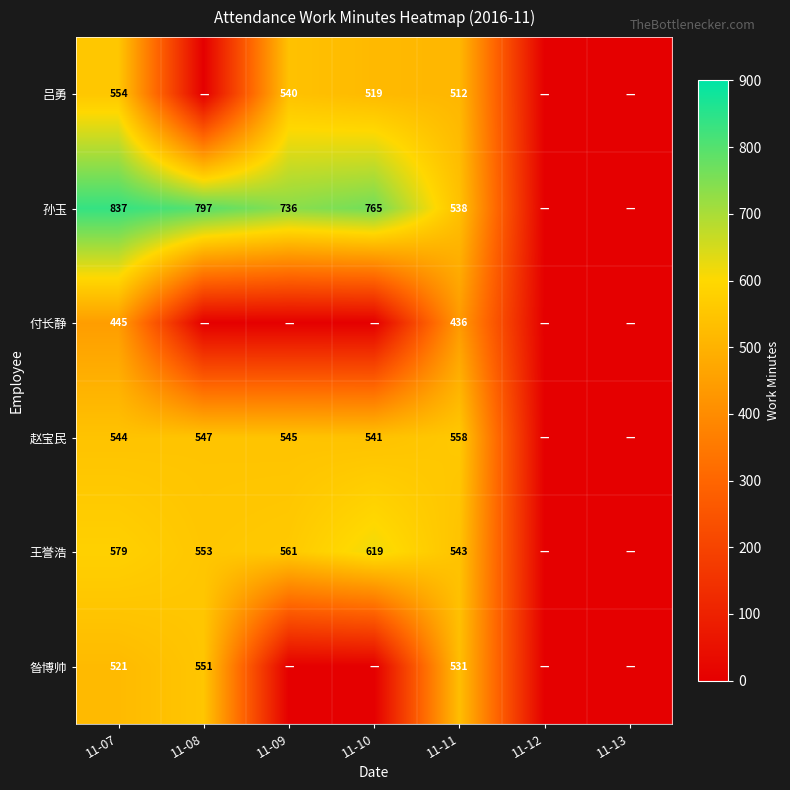

What is the sum of the 付长静 values at 11-11 and 11-07?

881